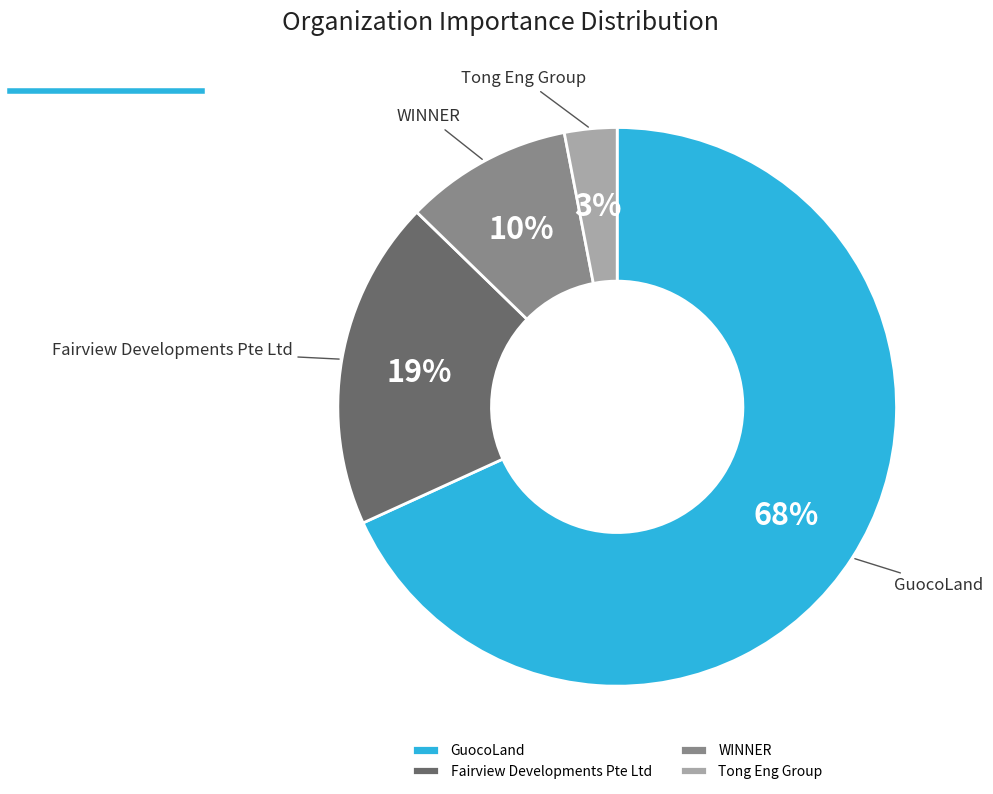

Which category accounts for the majority?

GuocoLand